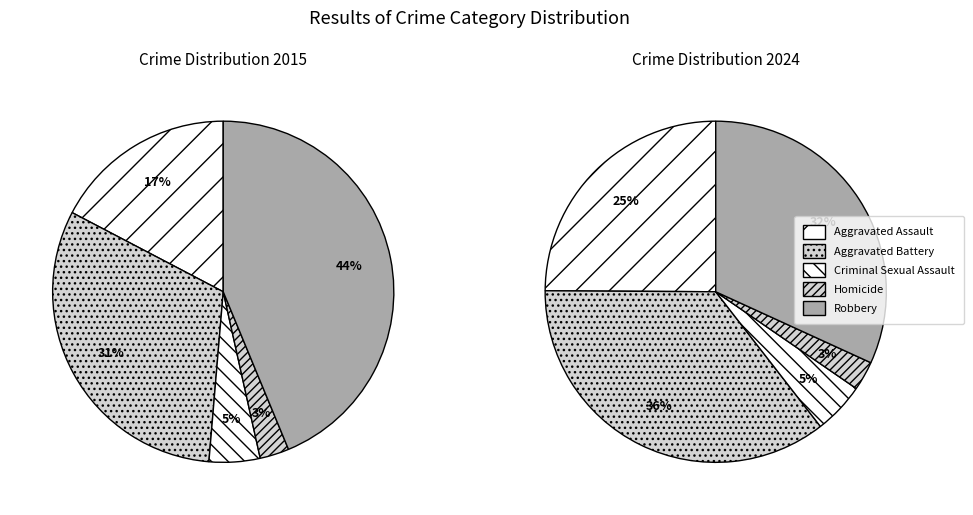

True or false: Aggravated Assault accounts for 18% of the total.

False